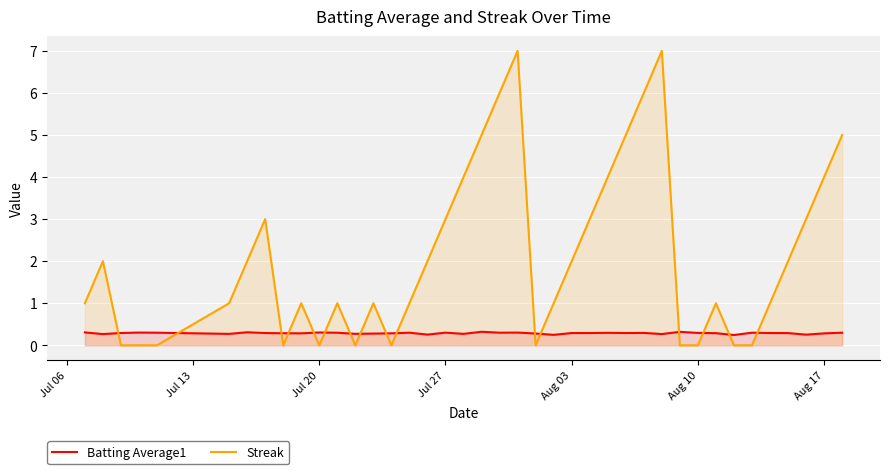

Which series has the largest total across all categories?

Streak